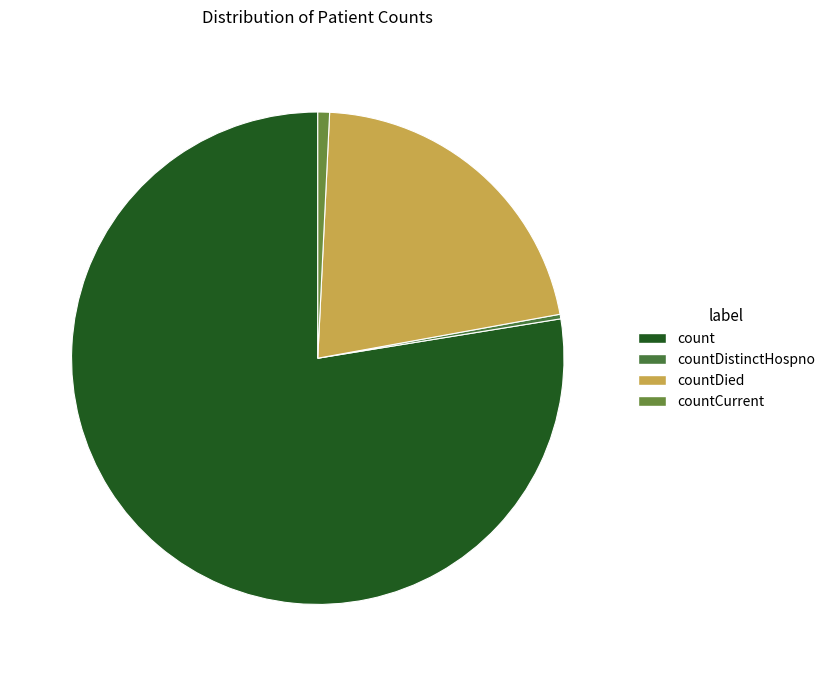

What percentage is the count slice, to the nearest percent?

78%